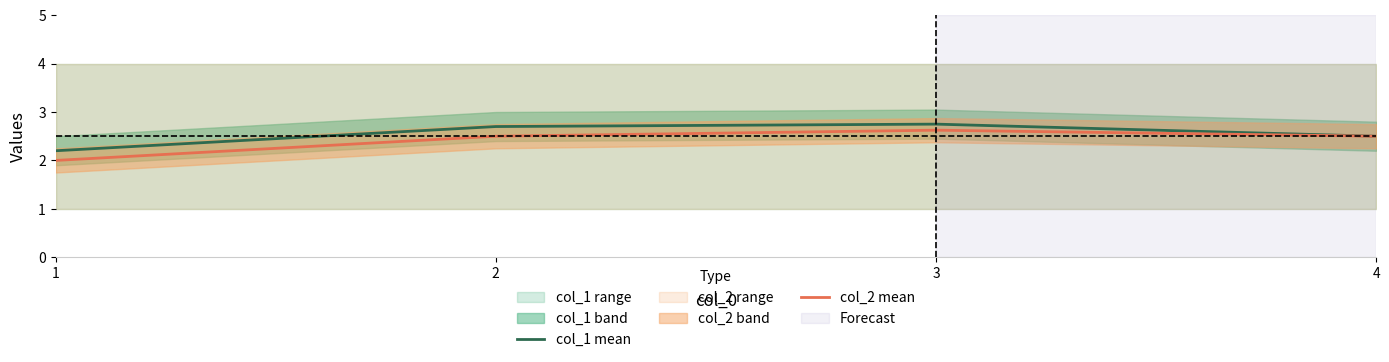

What is the sum of the col_2 mean values at 2 and 3?

5.1